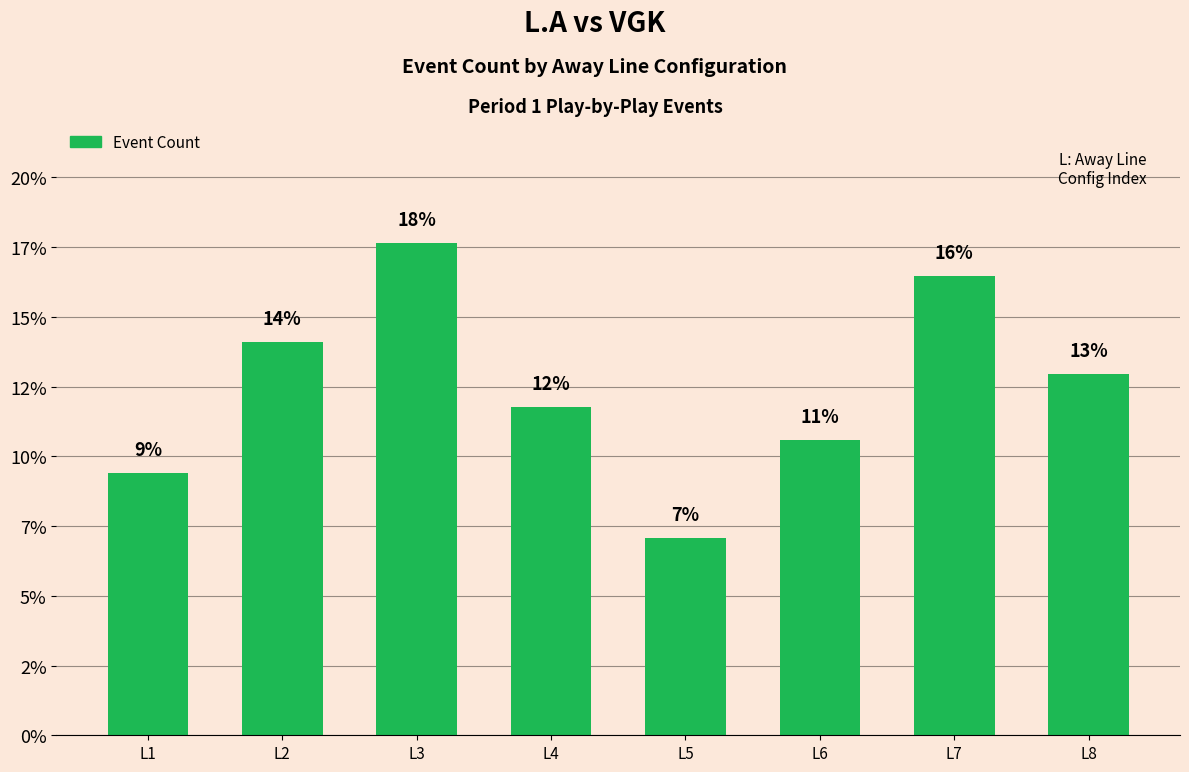

At which label is the value closest to 12?

L4